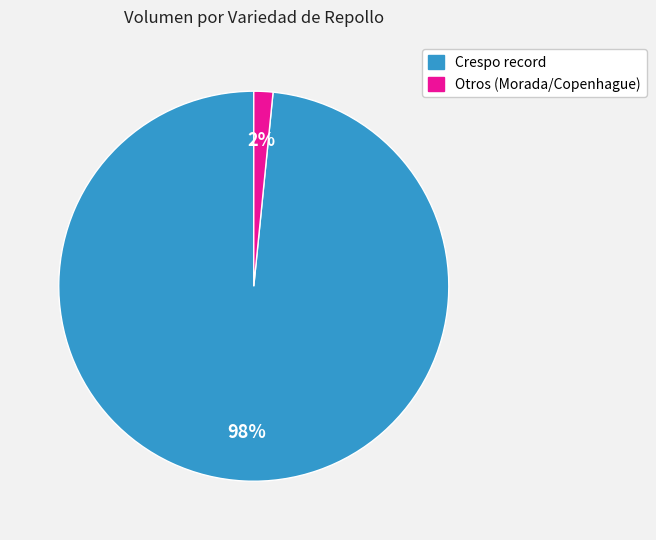

True or false: Otros (Morada/Copenhague) accounts for 2% of the total.

True